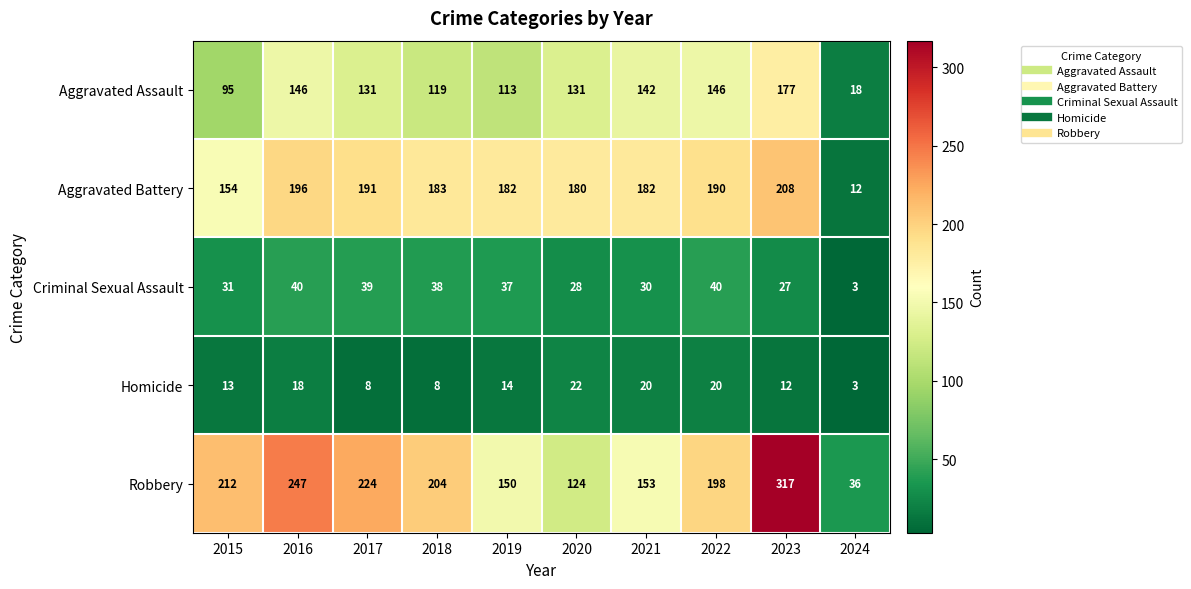

What is the sum of the Aggravated Assault values at 2019 and 2021?

255